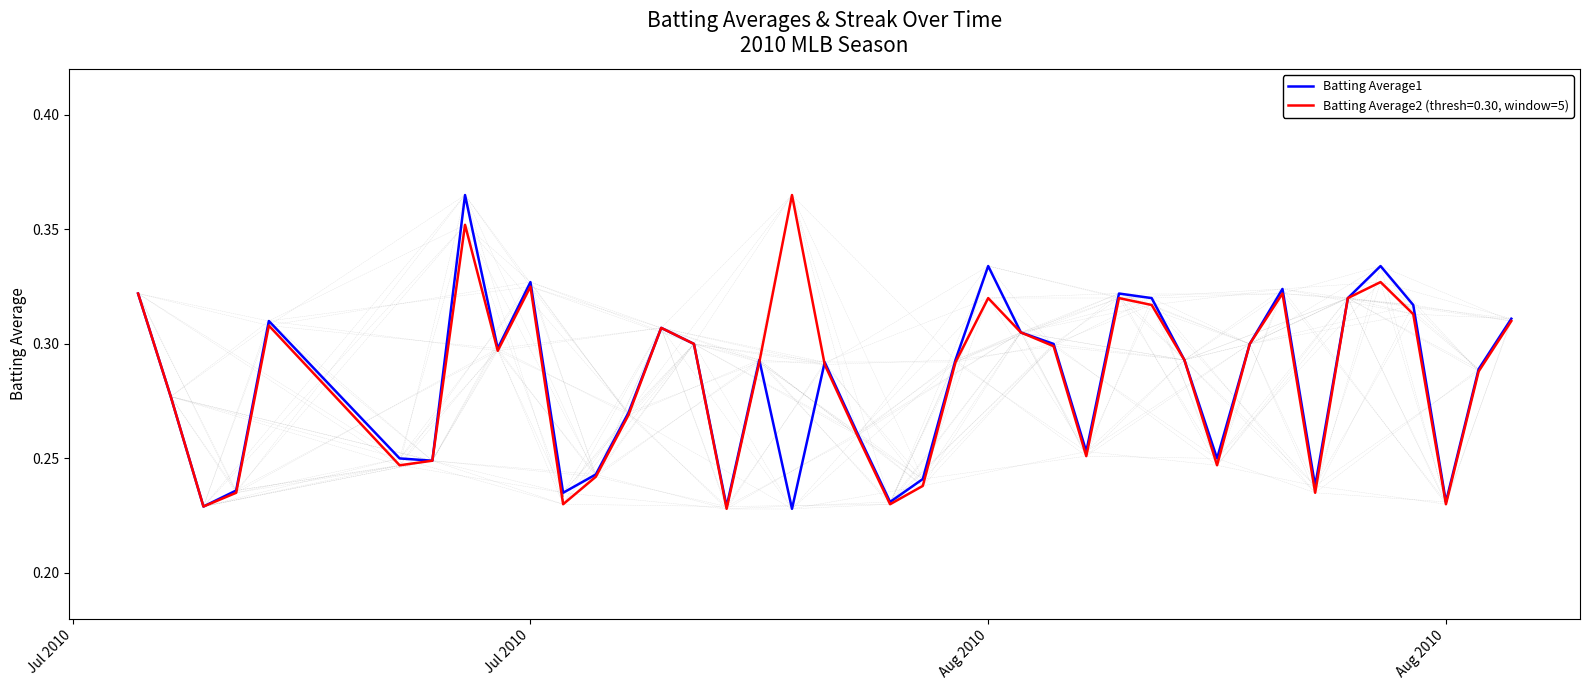

Rank the series by their average value, from lowest to highest.

Batting Average1, Batting Average2 (thresh=0.30, window=5)